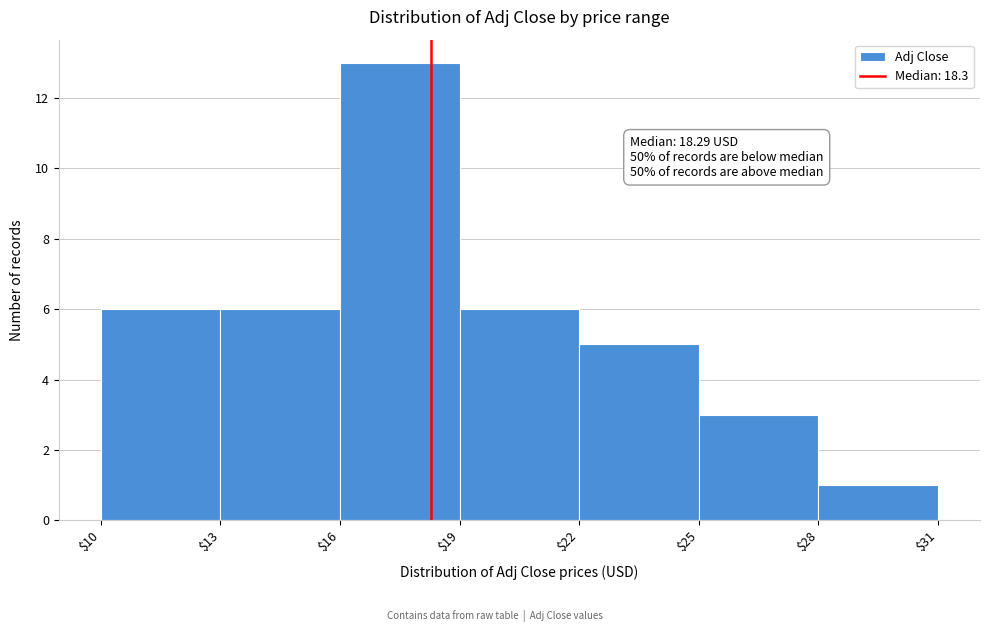

Which range on the x-axis has the tallest bar?

$16 to $19